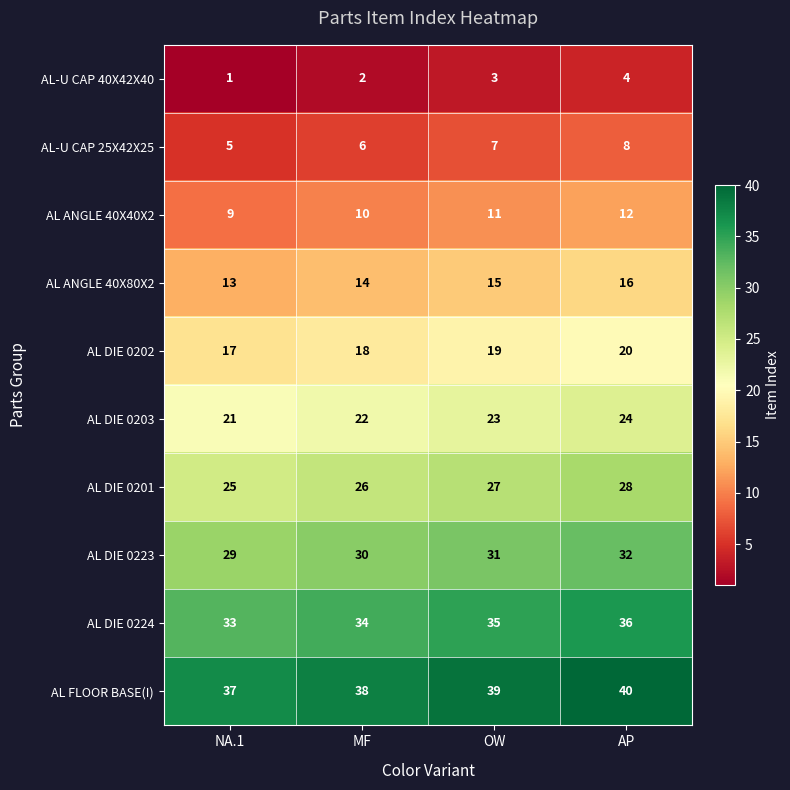

Which series has the largest total across all categories?

AL FLOOR BASE(I)